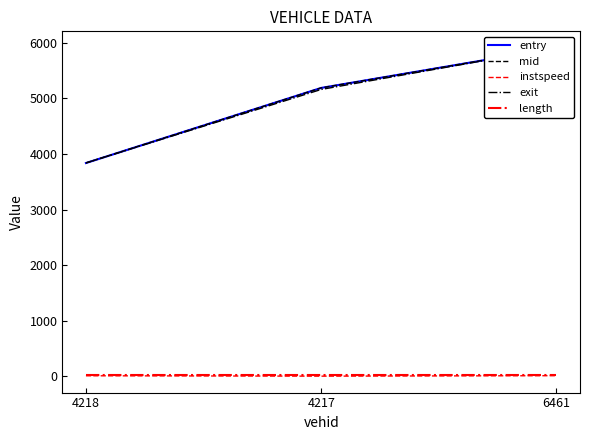

What is the average value of the mid series?

4976.3